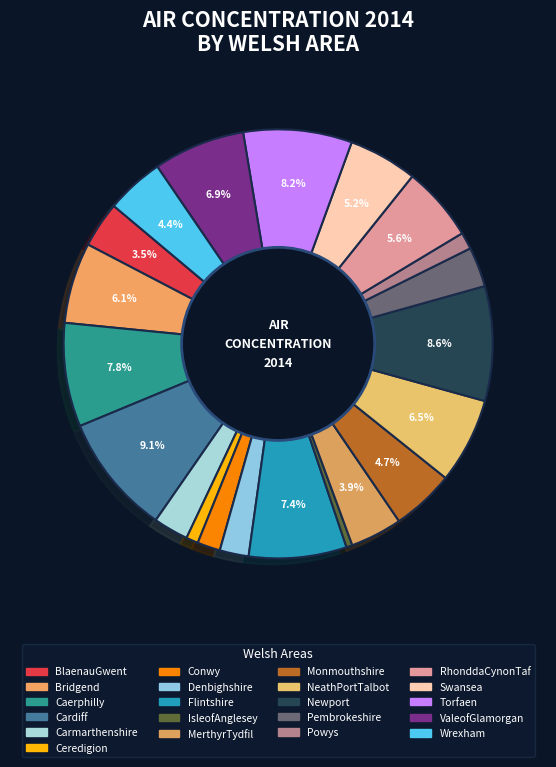

How many slices are in this pie chart?

21